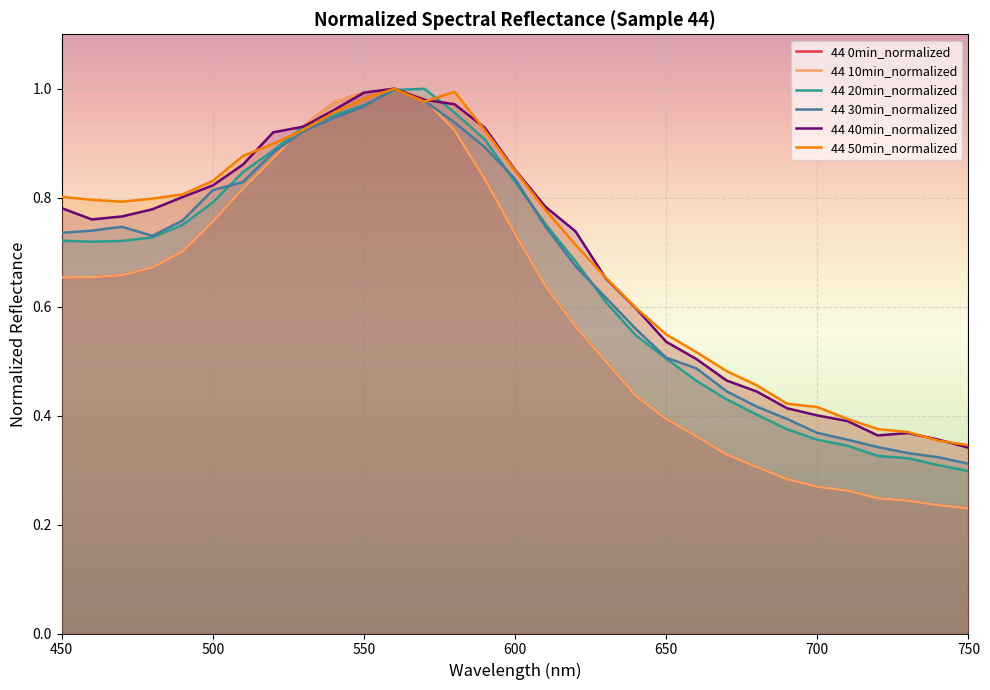

What is the difference between the maximum and minimum values in the 44 10min_normalized series?

0.8